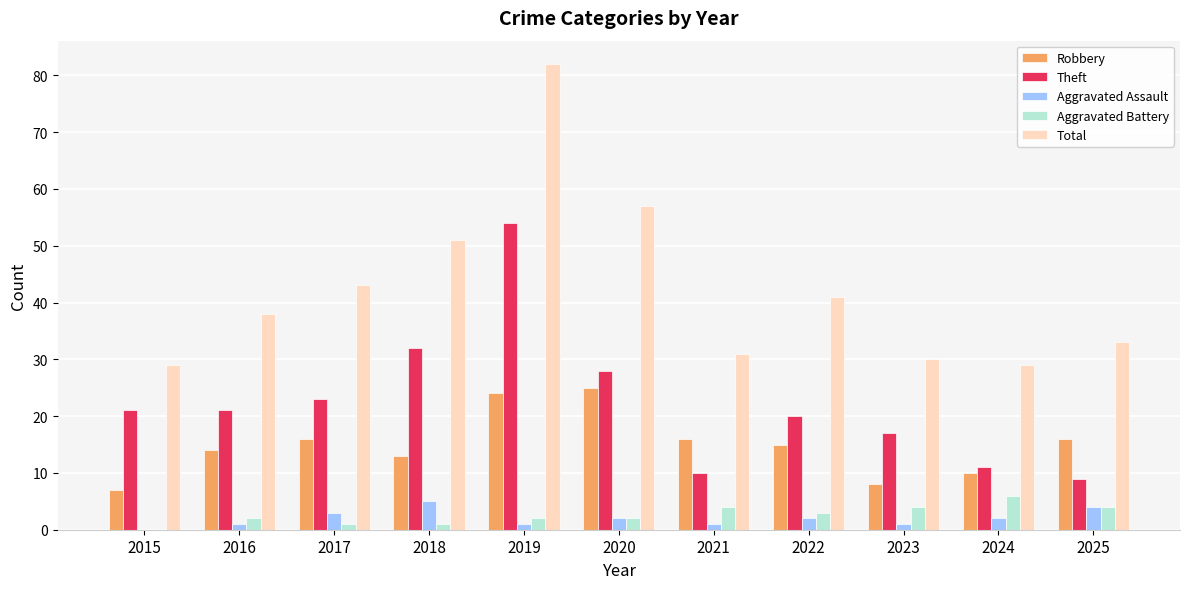

Reading left to right, extract all data points from this chart.

Robbery: 2015=7	2016=14	2017=16	2018=13	2019=24	2020=25	2021=16	2022=15	2023=8	2024=10	2025=16
Theft: 2015=21	2016=21	2017=23	2018=32	2019=54	2020=28	2021=10	2022=20	2023=17	2024=11	2025=9
Aggravated Assault: 2015=0	2016=1	2017=3	2018=5	2019=1	2020=2	2021=1	2022=2	2023=1	2024=2	2025=4
Aggravated Battery: 2015=0	2016=2	2017=1	2018=1	2019=2	2020=2	2021=4	2022=3	2023=4	2024=6	2025=4
Total: 2015=29	2016=38	2017=43	2018=51	2019=82	2020=57	2021=31	2022=41	2023=30	2024=29	2025=33